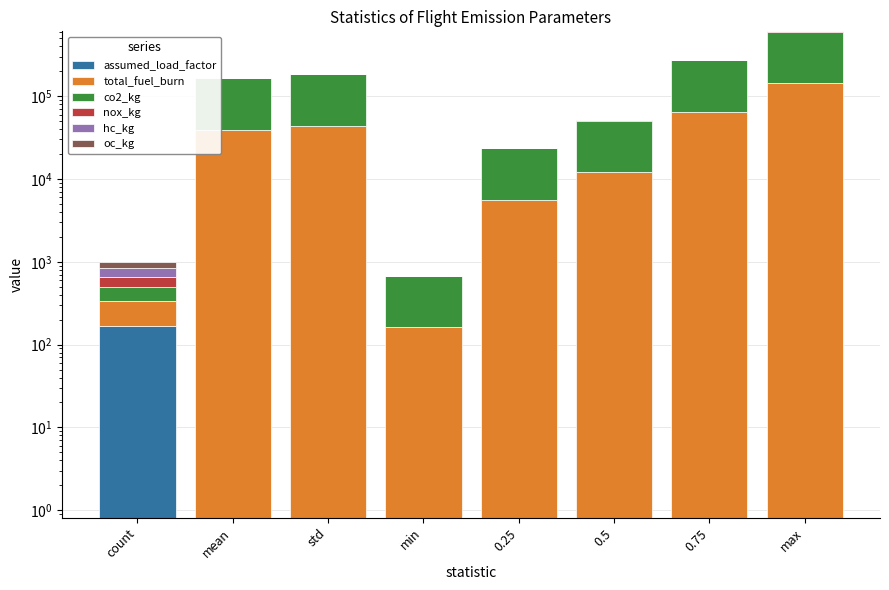

What is the spread (max minus min) of values at 0.25?

17795.5